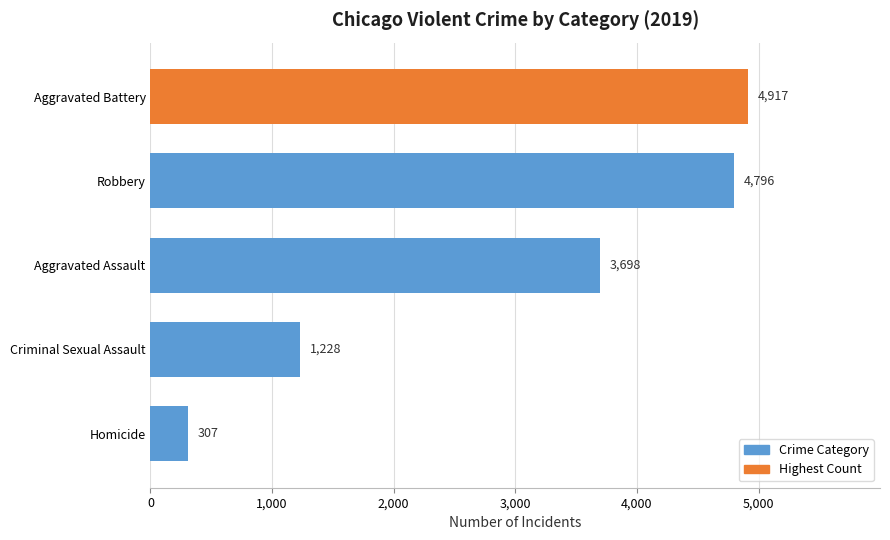

Is it true that the value at Robbery is 4796?

True